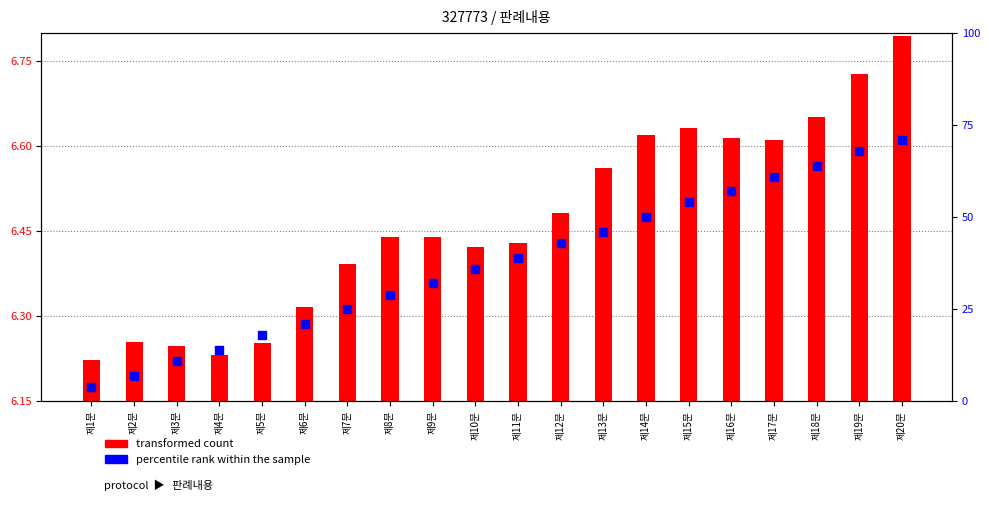

Which has a higher value, 제12문 or 제4문?

제12문